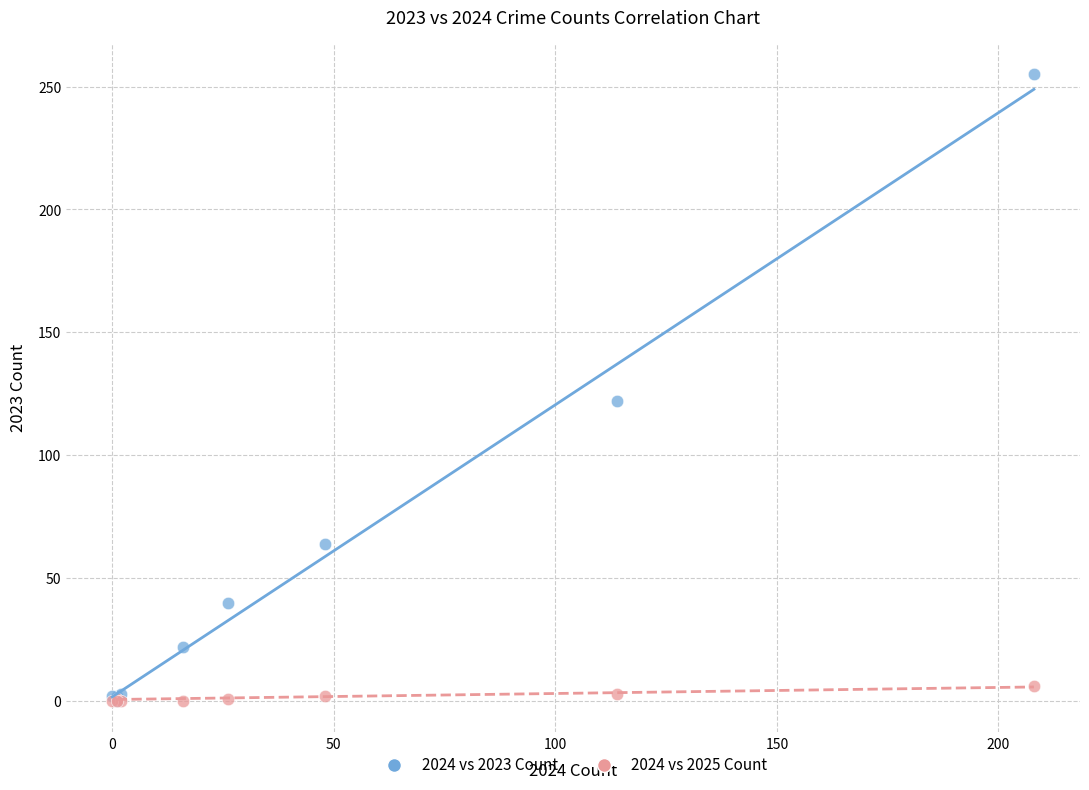

Across all series, what Y value is closest to 127?

122